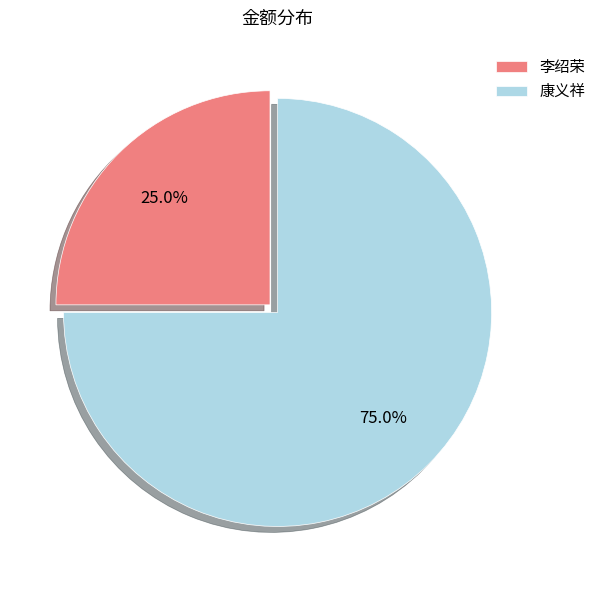

Which has a higher value, 康义祥 or 李绍荣?

康义祥